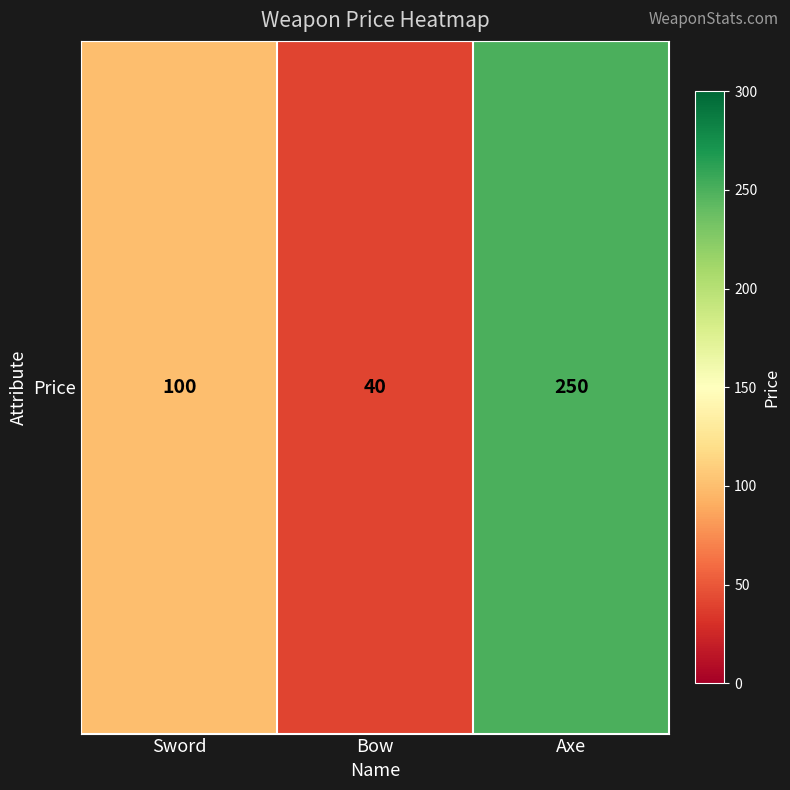

How many values are between 40 and 250?

3